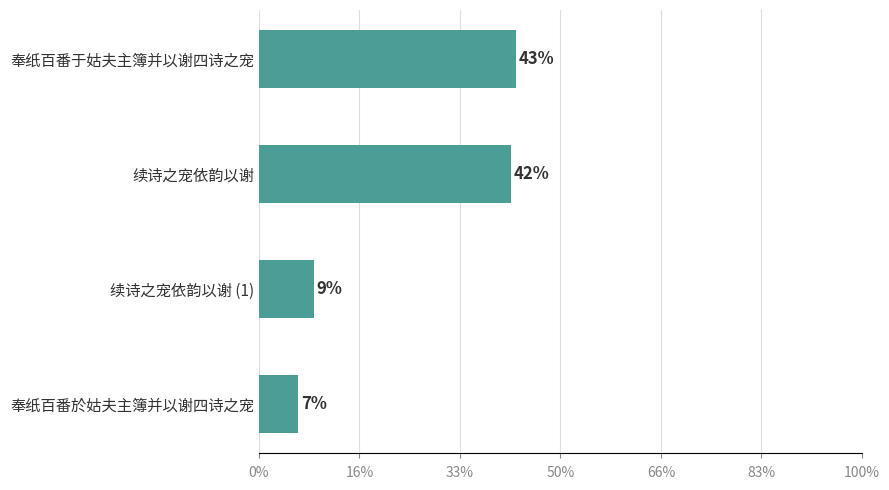

Are the bars grouped side by side (vs. stacked)?

No